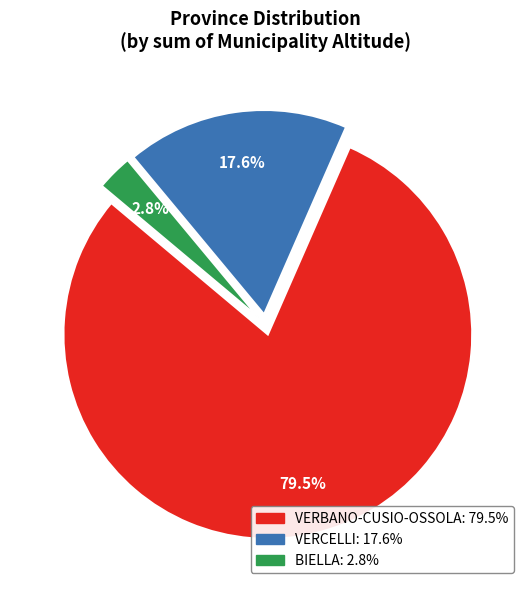

To the nearest percent, what is the average slice percentage?

33%